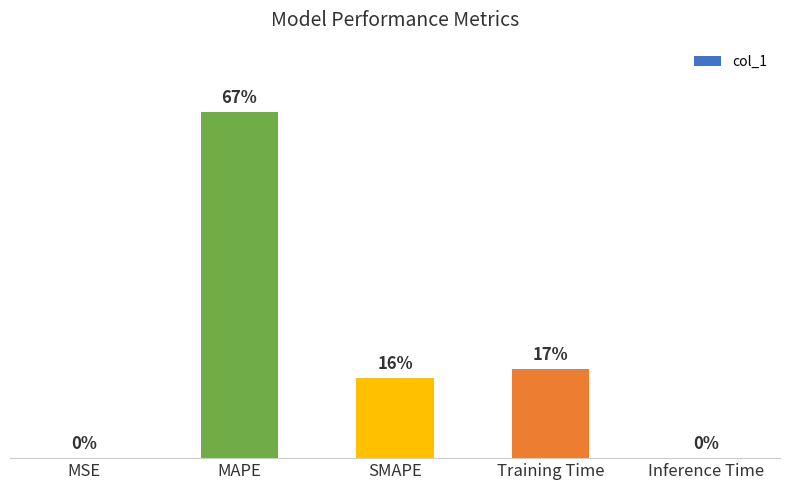

Rank the categories by value from lowest to highest.

MSE, Inference Time, SMAPE, Training Time, MAPE